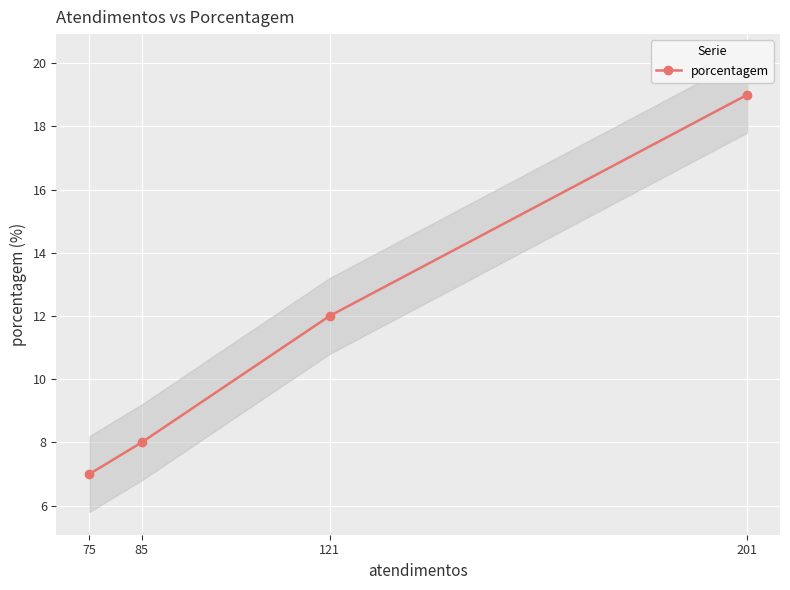

What is the value of the porcentagem point at the 1st from the left?

7